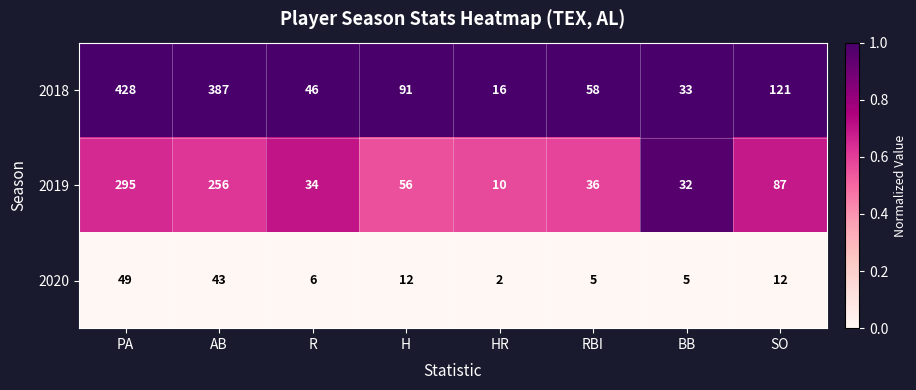

What is the sum of the 2019 values at AB and PA?

551